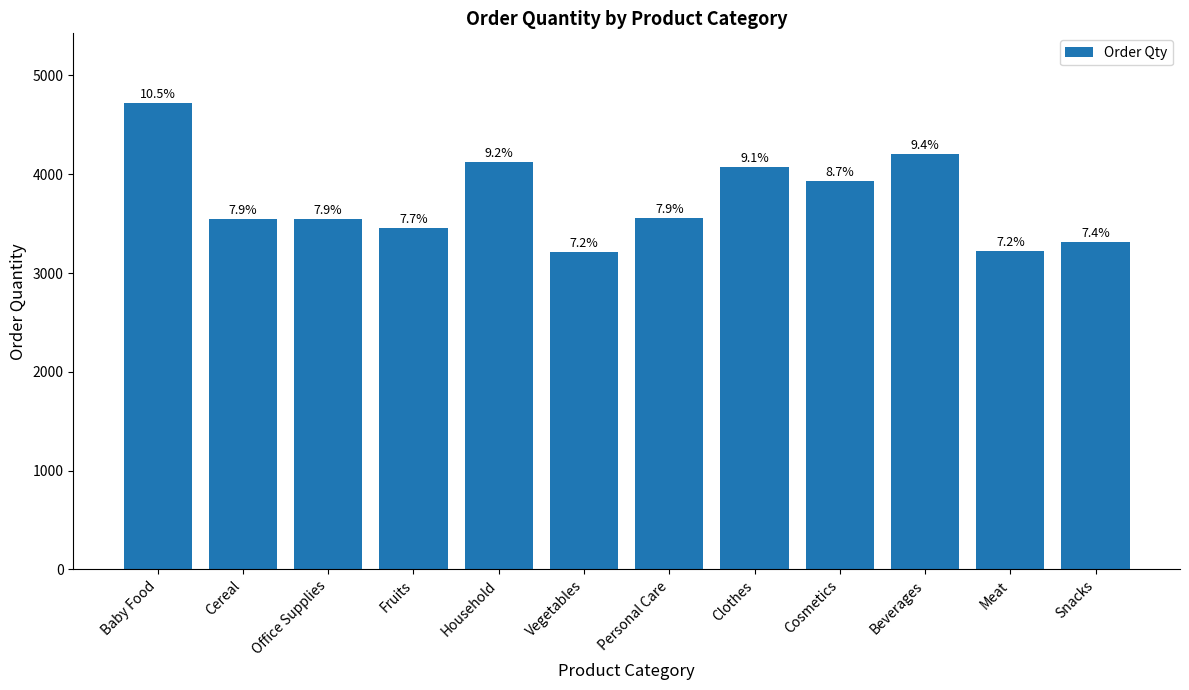

What is the difference between the values at Personal Care and Clothes?

522